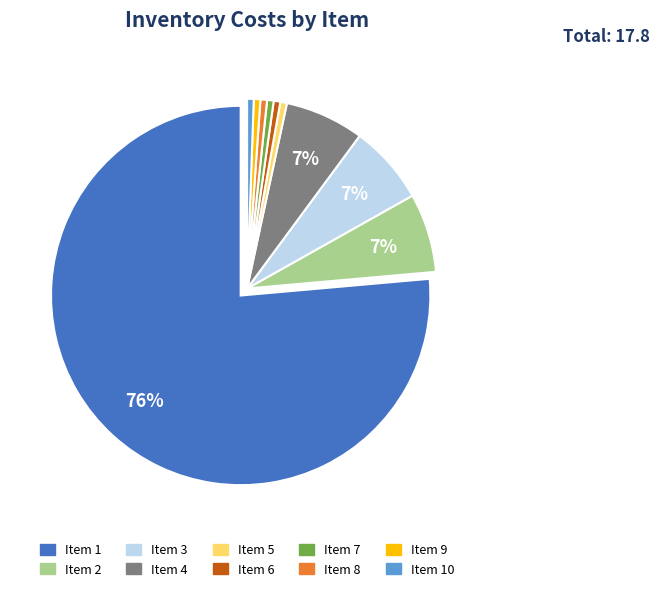

To the nearest percent, what is the average slice percentage?

10%